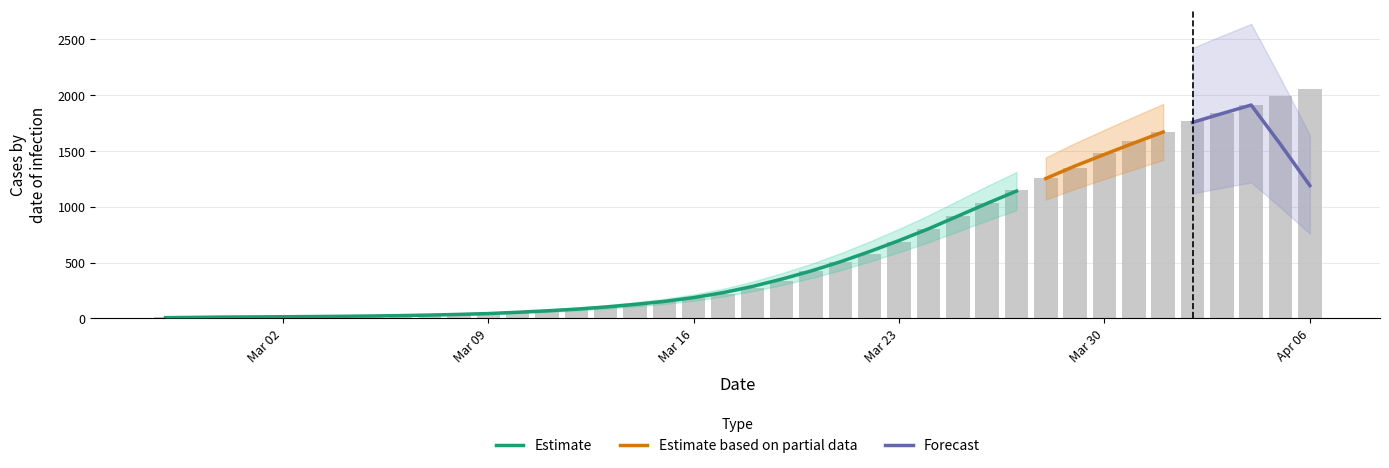

Approximately how many times larger is the value at 2020-03-18 compared to 2020-02-28?

24.6